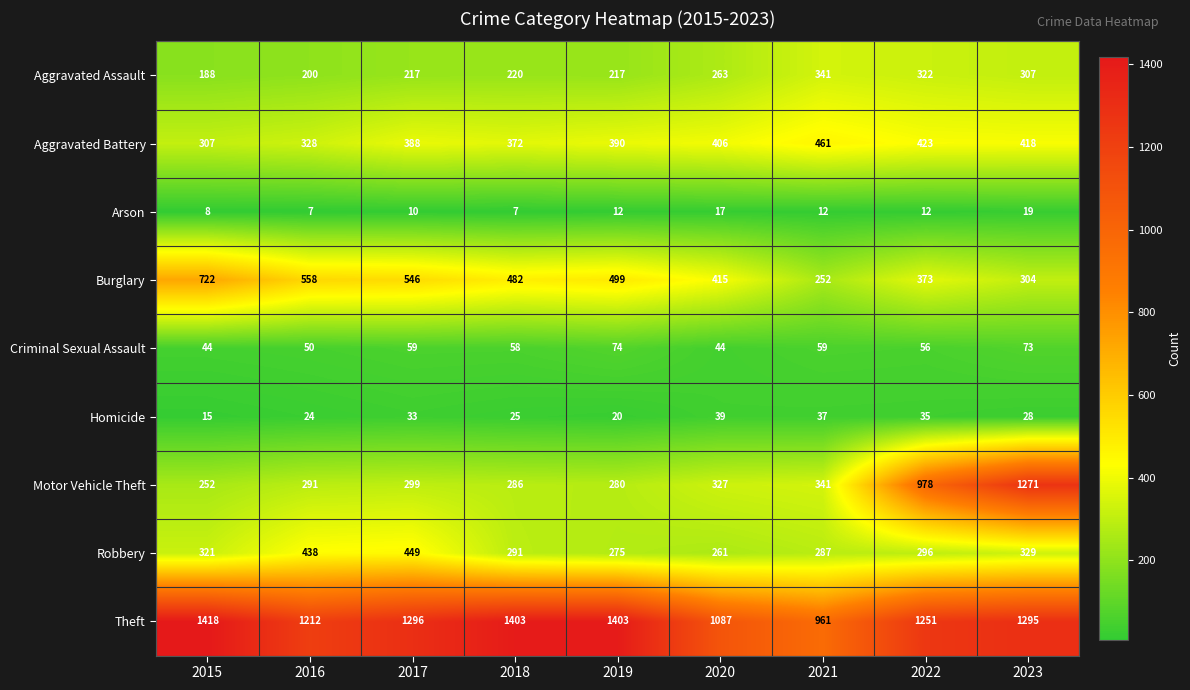

Is it true that Aggravated Battery equals 119 at 2022?

False